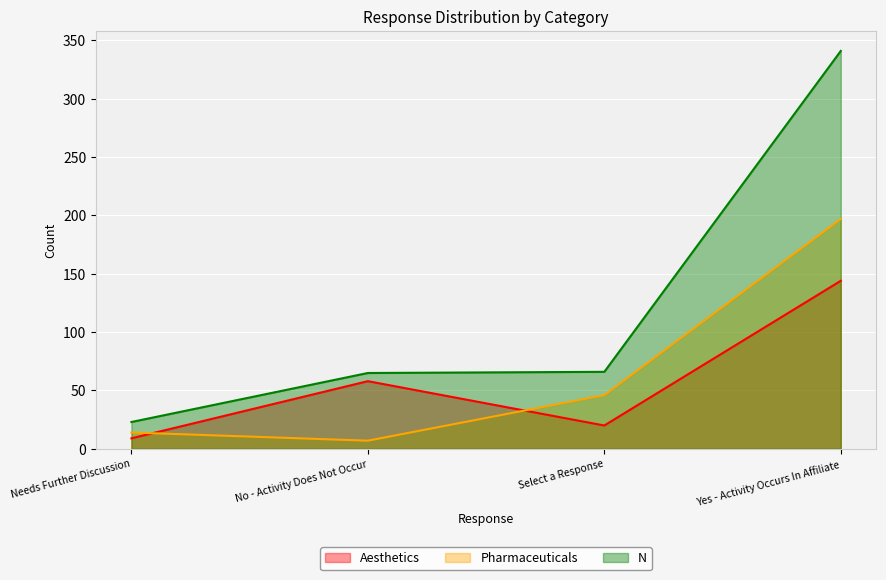

What is the label of the 2nd point from the left?

No - Activity Does Not Occur